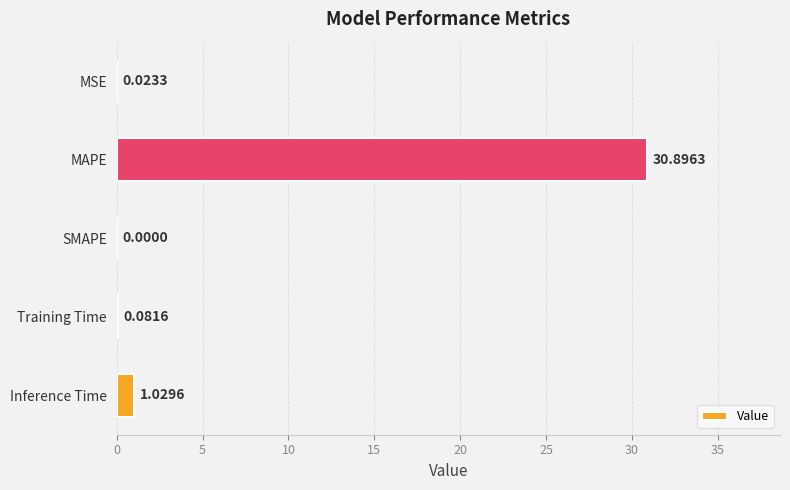

Where is the data nearest to the value 15?

Inference Time